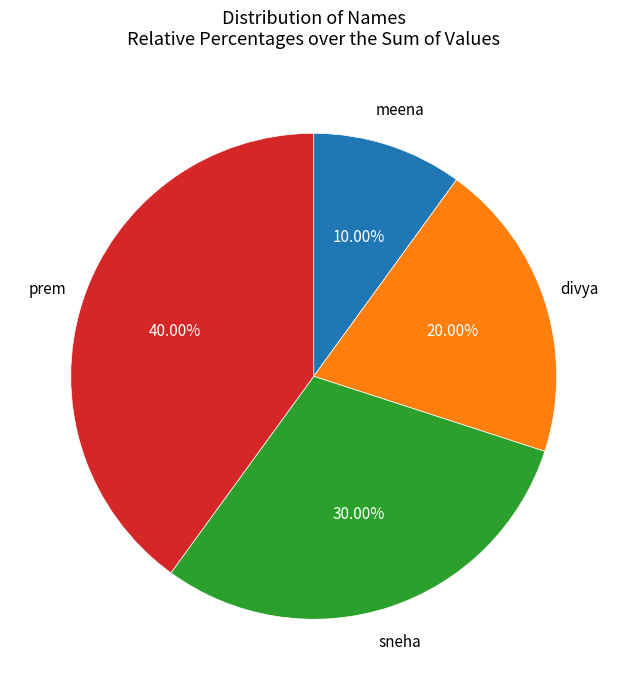

Do meena and sneha together represent more than half of the pie?

No